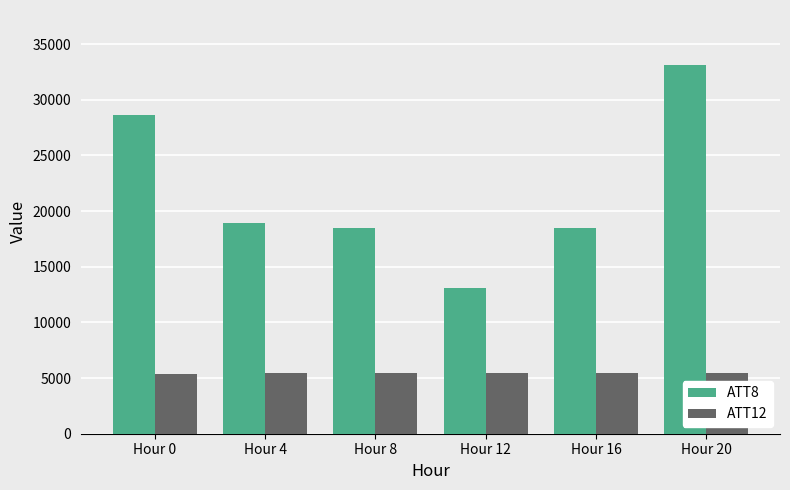

What are all the series names shown in the legend?

ATT8, ATT12